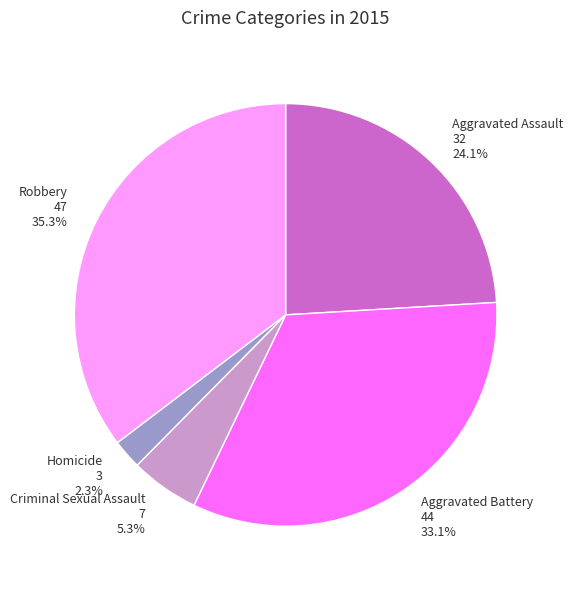

Count the number of slices in the pie.

5